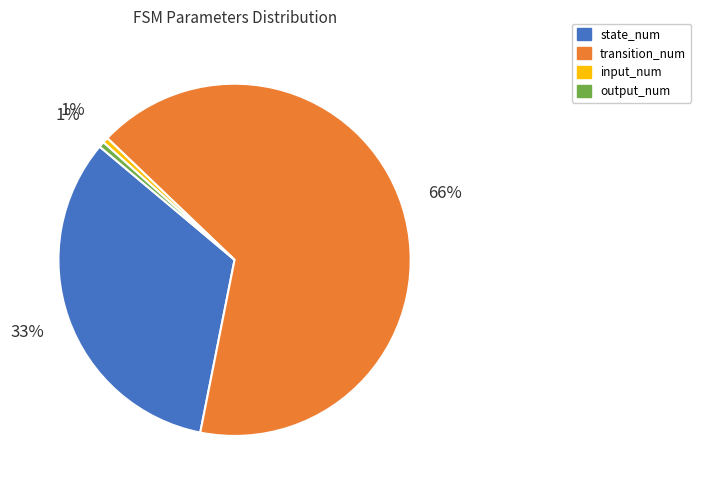

Which slice is the largest?

transition_num